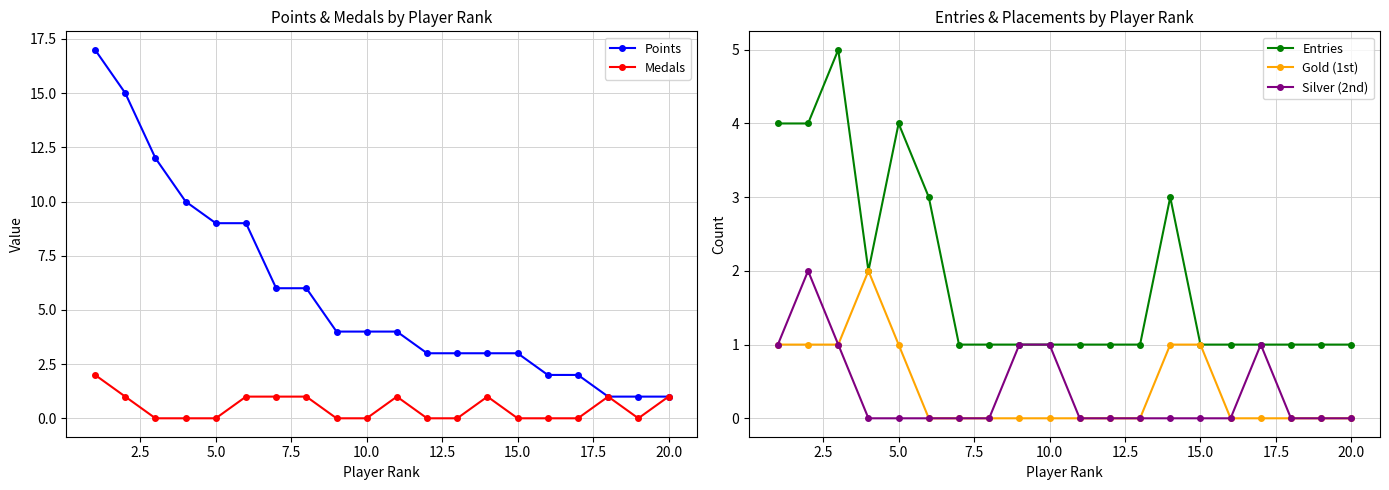

How many values in the Entries series exceed 1?

7